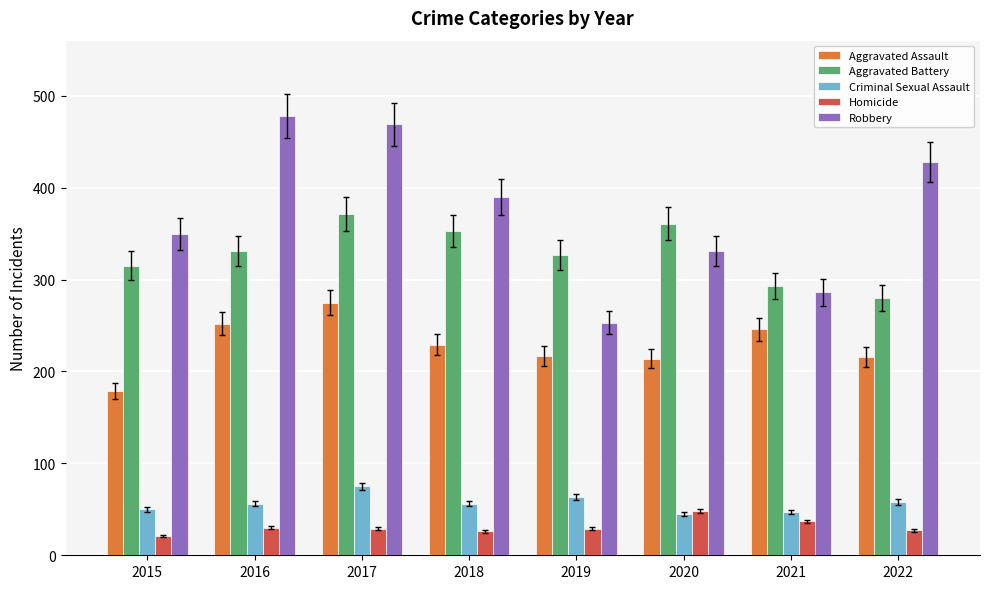

Is it true that Aggravated Assault equals 362 at 2021?

False